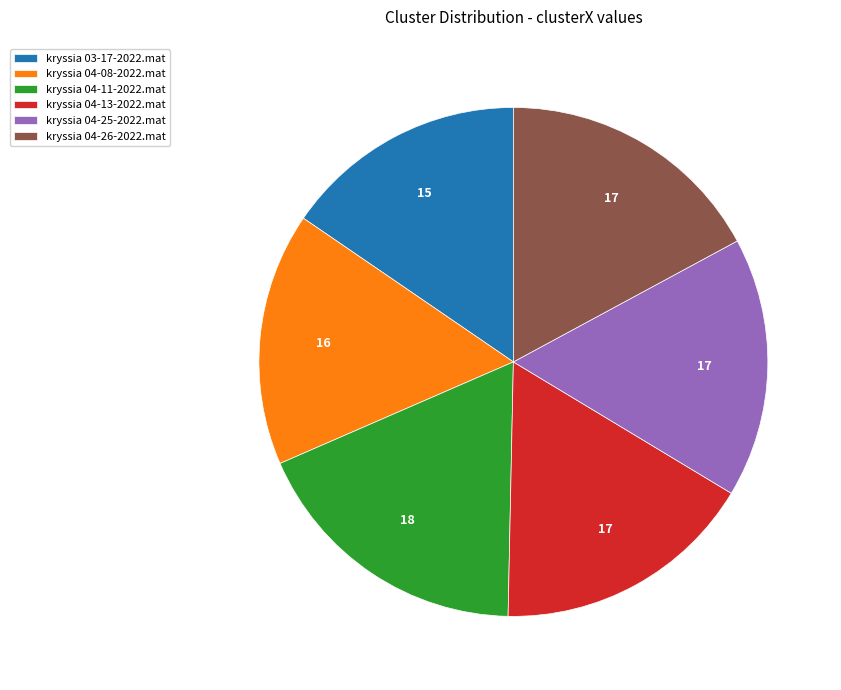

What is the ratio of the value at kryssia 04-08-2022.mat to the value at kryssia 04-13-2022.mat?

1.0